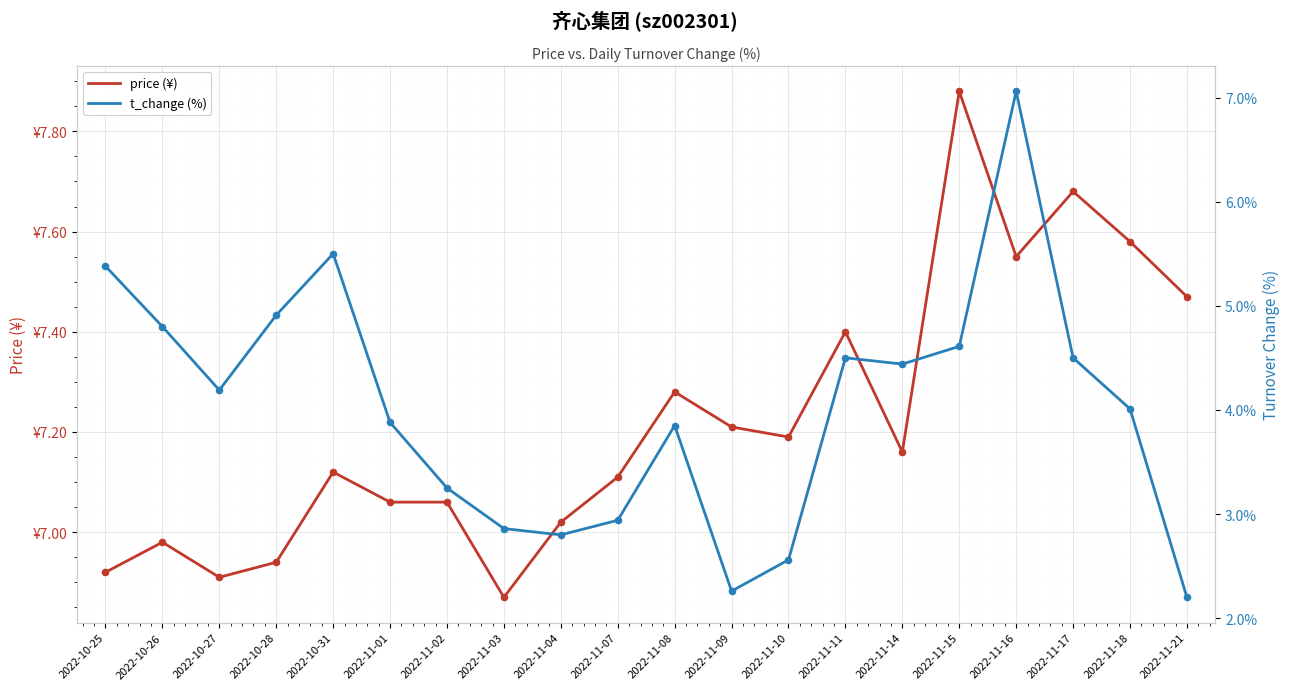

What is the total value across all series at 2022-11-11?

11.9